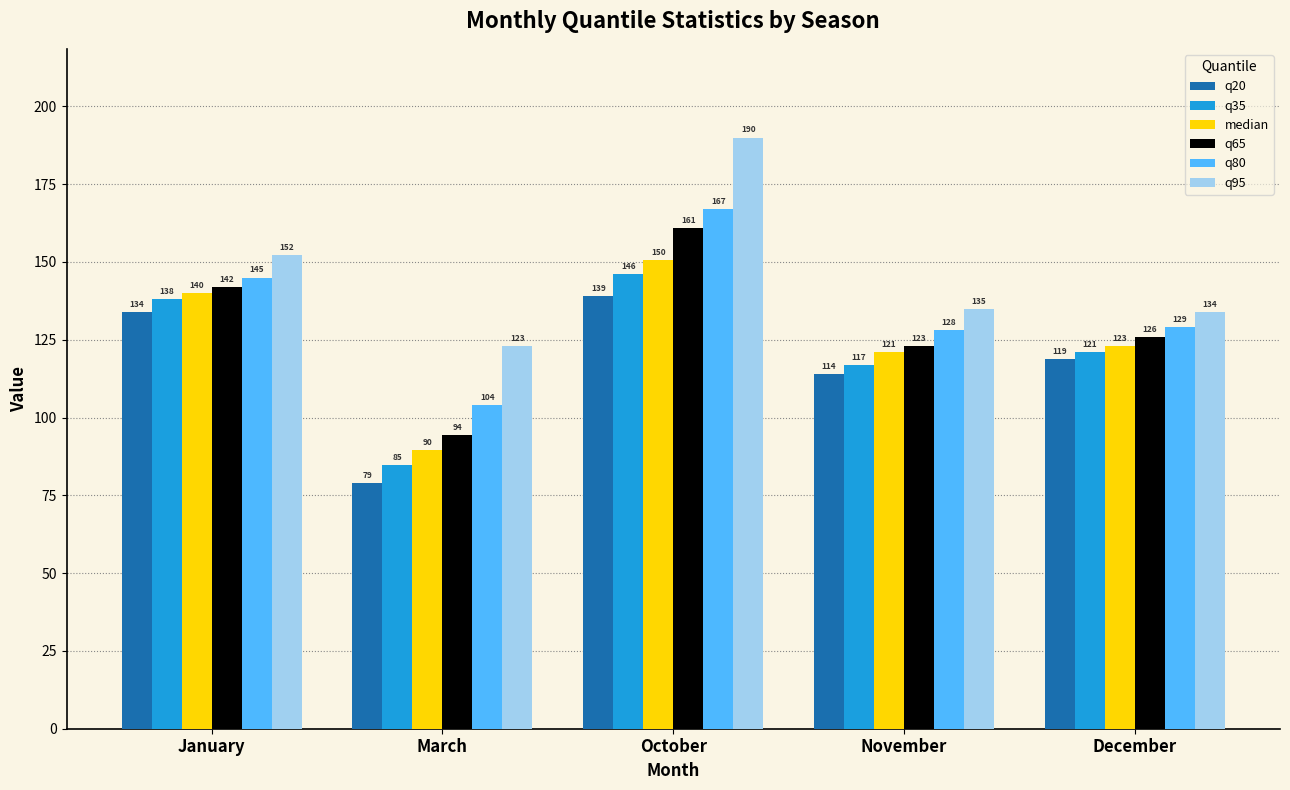

At which label does q80 reach its peak?

October